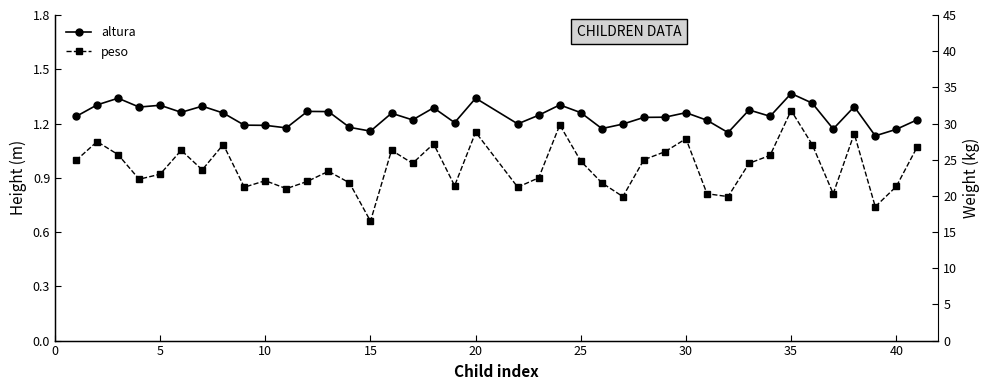

The value of peso at 30 is 27.7. True or false?

False